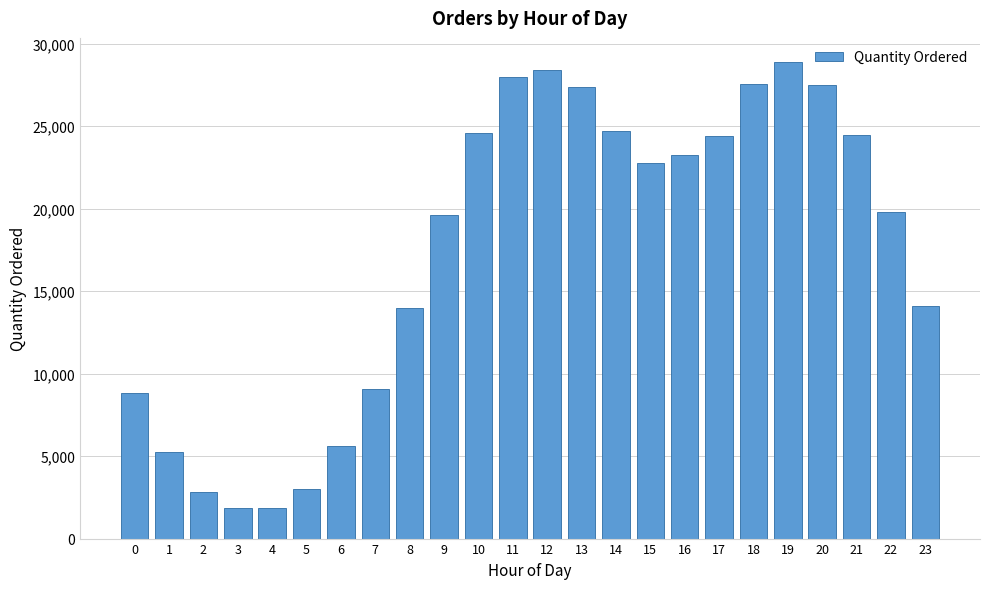

The value at 6 is 5618. True or false?

True